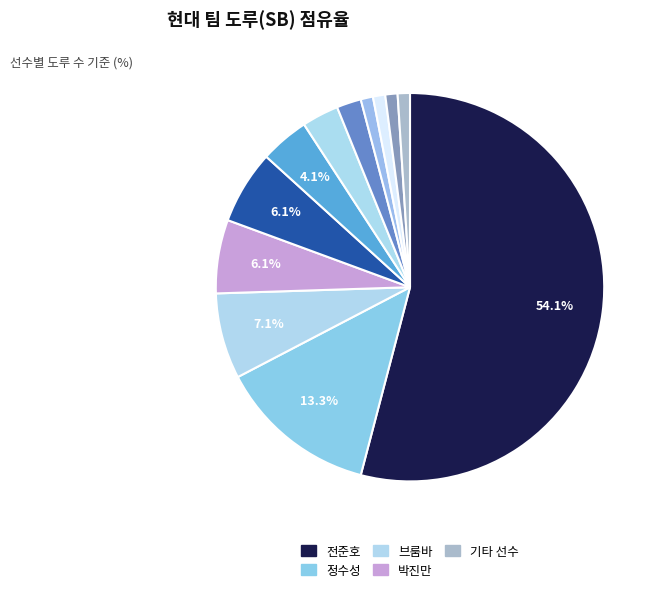

To the nearest percent, what is the average slice percentage?

8%